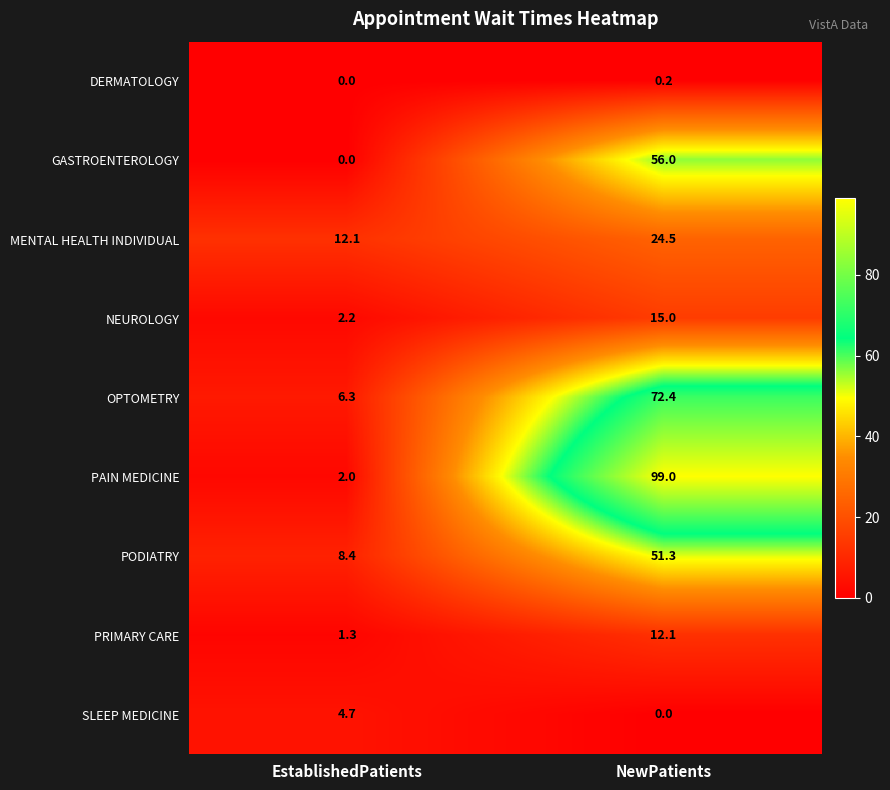

What is the total value across all series at EstablishedPatients?

37.0